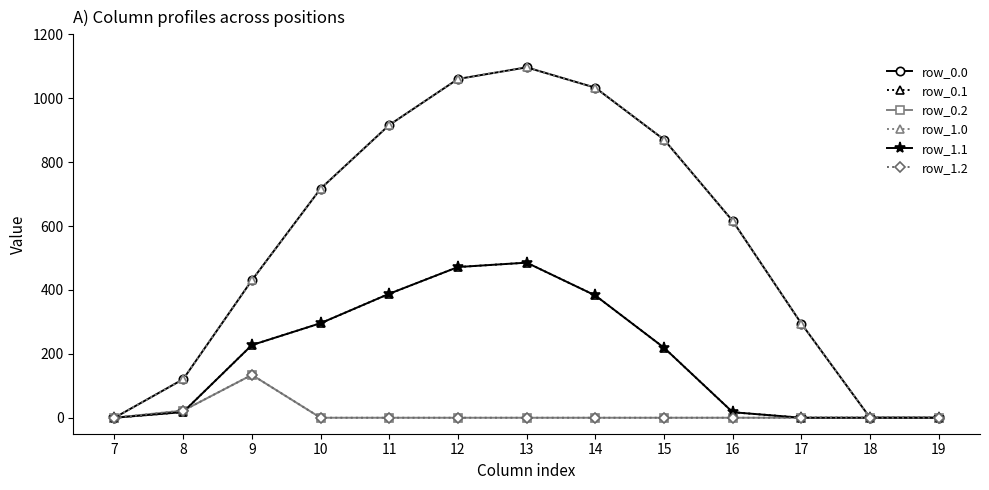

List the labels in order of row_1.1 value, smallest first.

7, 17, 18, 19, 16, 8, 15, 9, 10, 14, 11, 12, 13